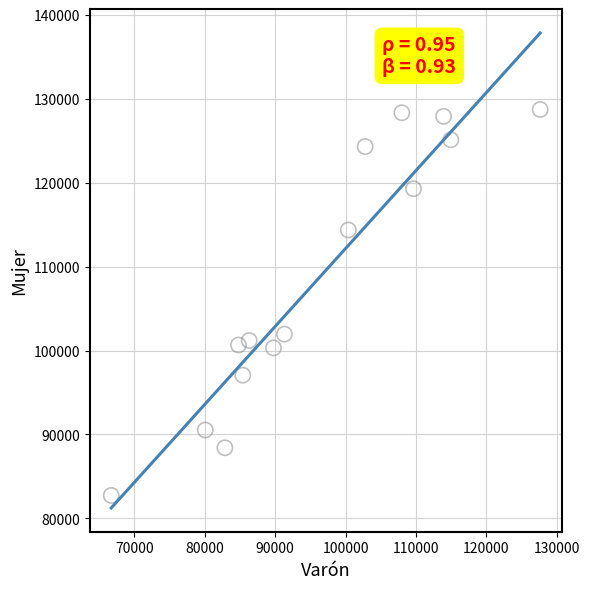

What is the range of Y values (max minus min)?

46031